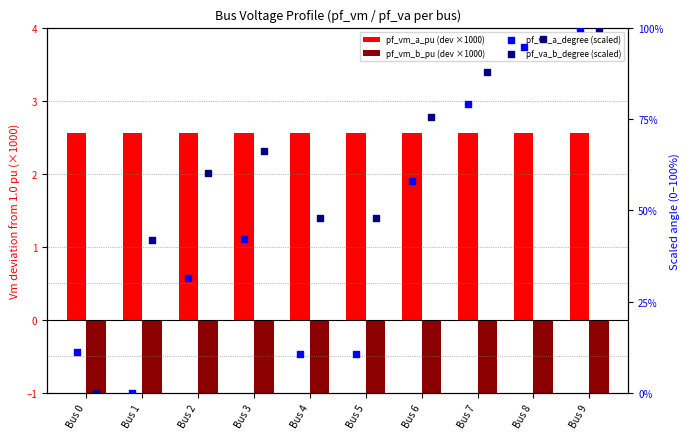

Which series has the largest total across all categories?

pf_va_b_degree (scaled)